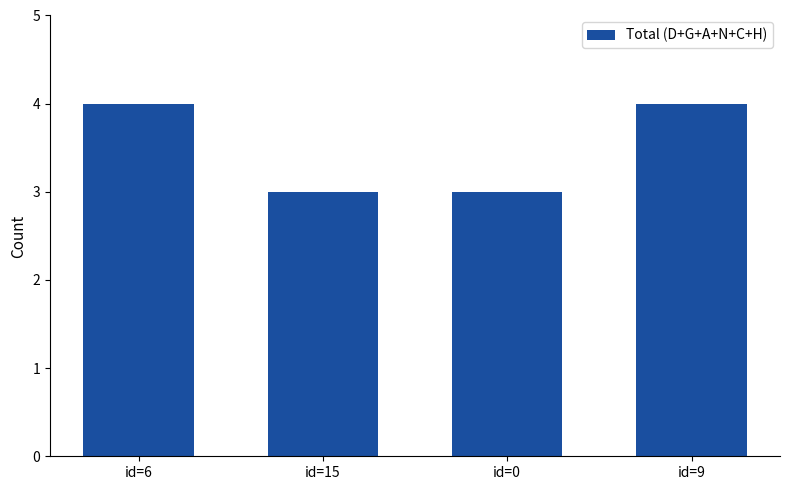

Are the bars grouped side by side (vs. stacked)?

No